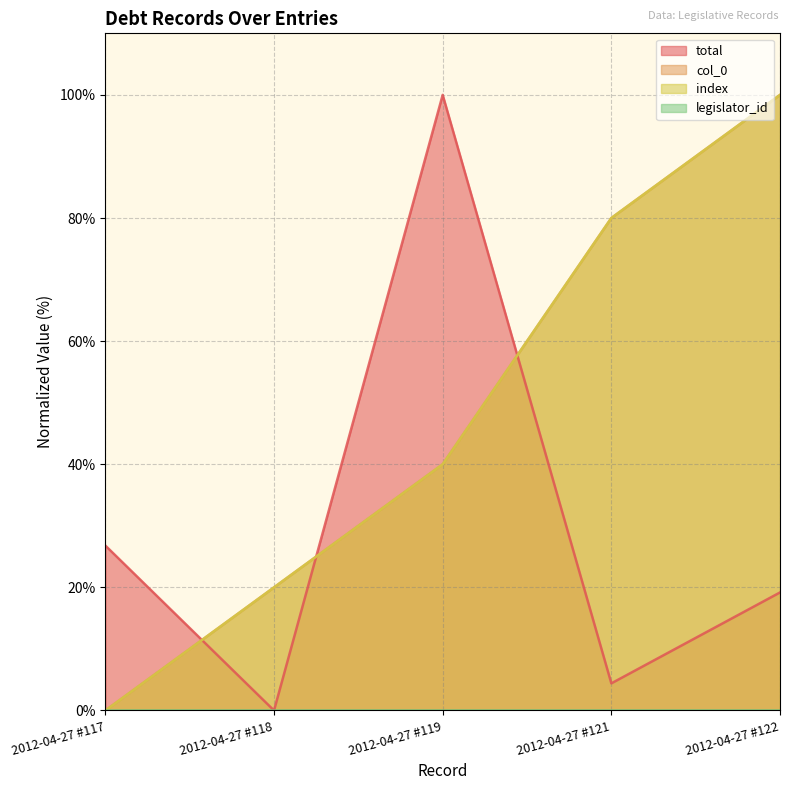

What is the total value across all series at 2012-04-27 #118?

40.0